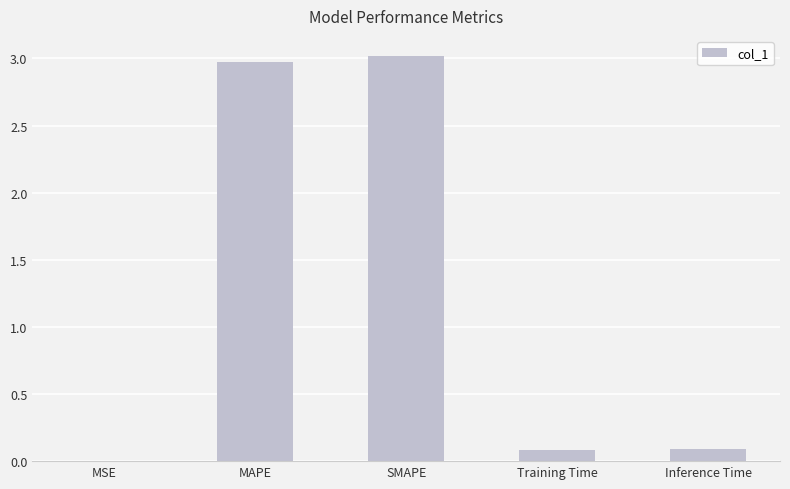

What is the change in value from SMAPE to Inference Time?

-2.9